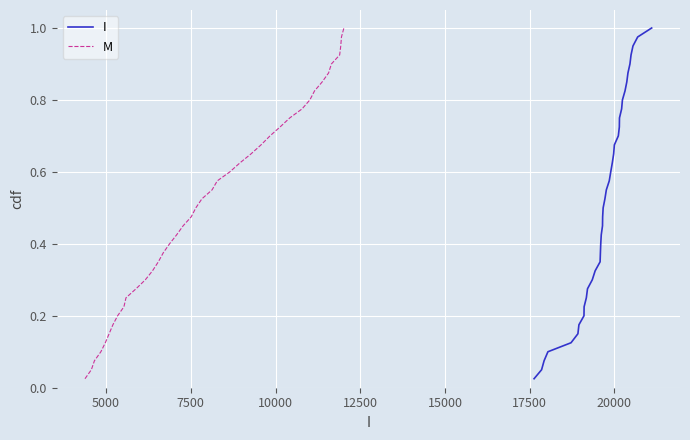

Is the value of I at 16 greater than the value of M at 15000?

Yes